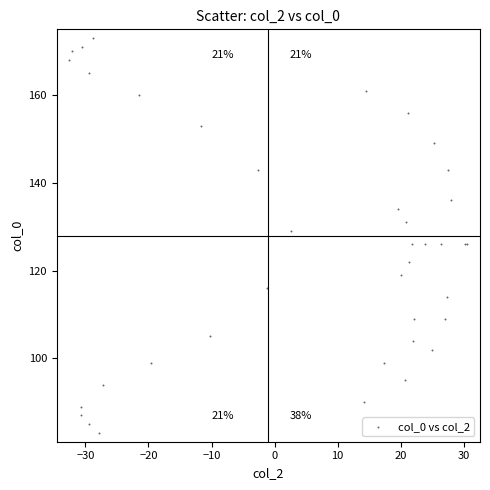

What Y value in the scatter plot is closest to 128?

129